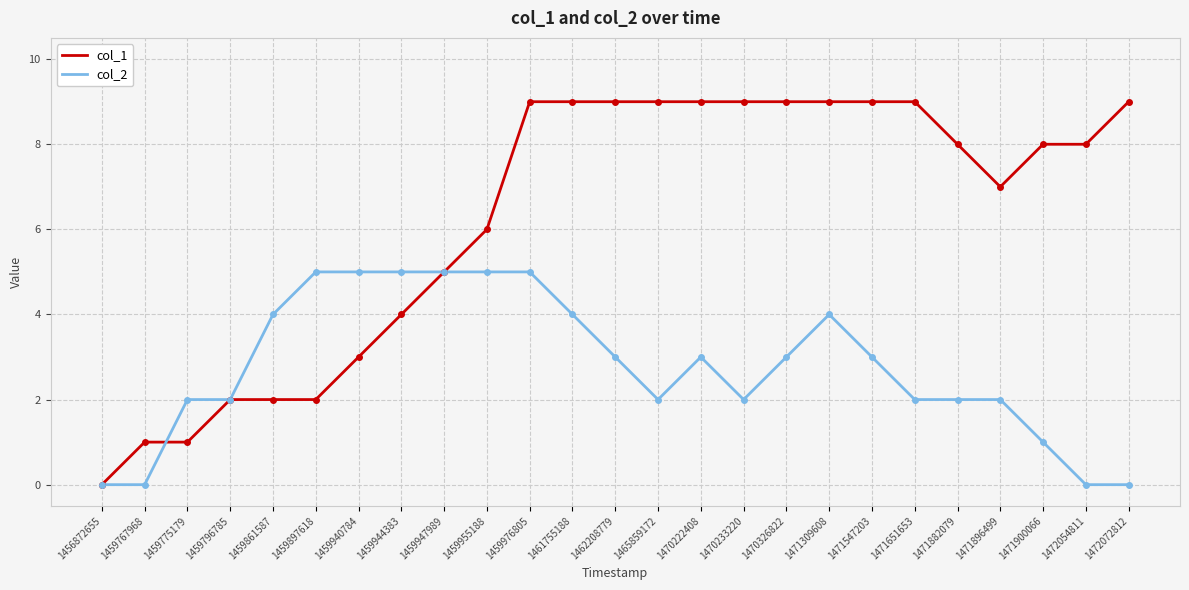

At which category is the sum across all series the highest?

1459976805